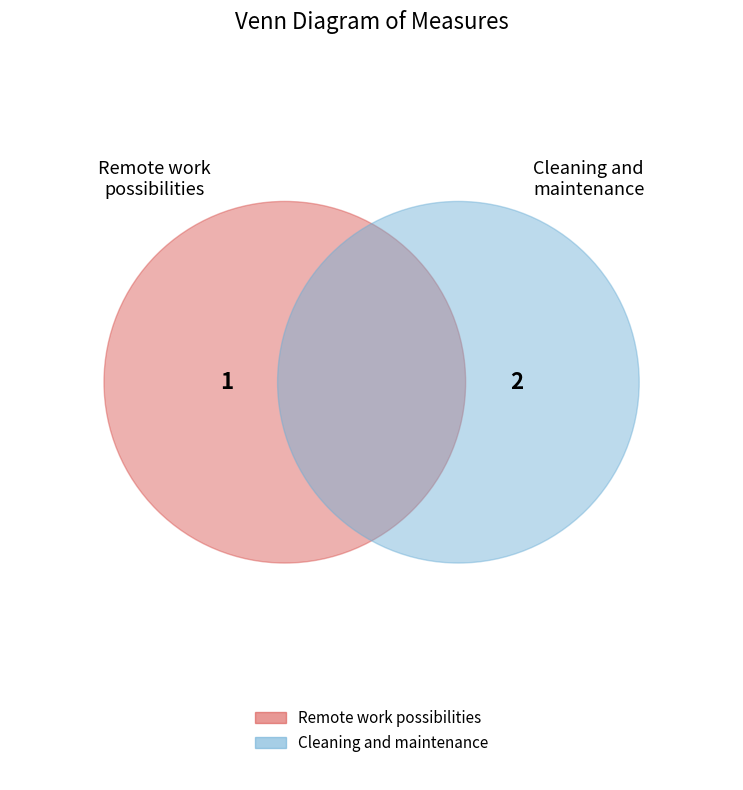

What is the change in value from Remote work possibilities to Cleaning and maintenance?

+1